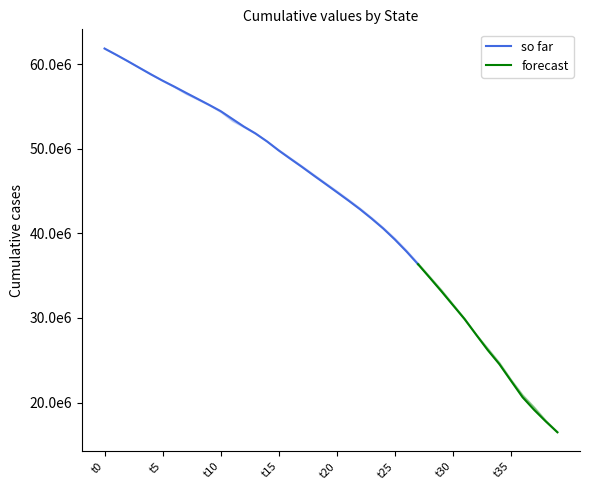

Reading left to right, extract all data points from this chart.

State_1: 61831953.8	61096155.1	60336840.4	59552995.4	58772715.2	58033717.1	57337374.1	56608653.3	55894952.0	55176927.6	54434409.9	53518999.4	52605632.0	51792484.0	50847629.9	49786262.6	48808681.6	47845175.6	46845808.9	45864661.2	44873325.2	43874850.8	42844716.0	41738932.8	40567868.7	39269244.5	37859896.8	36343941.5	34764594.7	33166372.6	31518457.2	29884266.0	28029135.5	26204998.3	24545915.0	22583757.8	20633868.3	19135463.8	17774509.6	16490350.4
State_2: 61824754.6	61108772.5	60363046.0	59605683.2	58833115.9	58054182.4	57341096.4	56625889.7	55926363.1	55210185.0	54424519.4	53449037.7	52617452.7	51853024.2	50896046.1	49894249.4	48903572.3	47973332.7	46997120.5	45995170.6	45005922.2	44008187.2	42969105.2	41863597.6	40706415.3	39434034.5	37998347.8	36467943.4	34918860.6	33333573.5	31641304.0	29965656.3	28080038.0	26409954.1	24693304.4	22754752.4	20826150.5	19316775.0	17893536.2	16571183.1
State_3: 61824127.6	61116071.0	60375895.8	59615050.6	58852852.1	58040368.1	57340035.3	56619622.7	55906930.0	55218886.9	54396076.2	53391736.7	52641336.8	51815380.7	50899290.7	49874804.7	48938868.8	47968308.6	46993884.8	45992300.6	45018349.4	44014869.7	42996627.0	41868698.8	40706533.3	39433447.2	38014411.2	36480570.1	34903410.8	33348134.2	31662032.8	29902378.8	28101656.1	26433845.9	24707993.2	22675460.3	20840721.7	19363301.3	17914818.1	16565697.2
State_4: 61825300.6	61119452.8	60368061.7	59598352.6	58864409.6	58038439.2	57290134.2	56558357.8	55895430.5	55171889.5	54334118.6	53299517.9	52550234.7	51791096.4	50847114.7	49884463.8	48923566.2	47959581.8	46991676.1	46004197.5	45024736.2	44015837.1	42985369.4	41873357.7	40706529.1	39421960.8	38024134.8	36424771.0	34874693.6	33340782.6	31617006.8	29842512.3	28051997.7	26420562.6	24750325.3	22709675.8	20936294.5	19444525.1	17884200.8	16574200.8
State_5: 61825665.6	61133912.6	60370933.7	59560369.7	58813014.7	58015112.8	57278311.6	56473676.2	55816115.4	55140997.5	54345676.1	53260477.9	52538291.7	51766124.7	50839549.9	49867582.4	48913728.8	47962912.5	46977640.4	45993271.9	45035267.1	44024202.9	42973158.2	41882303.9	40696308.9	39371927.5	38011316.6	36384075.5	34812424.2	33350525.3	31588600.5	29780819.6	28004015.4	26401177.7	24741158.0	22746725.0	20935694.8	19488428.8	17902992.3	16530241.5